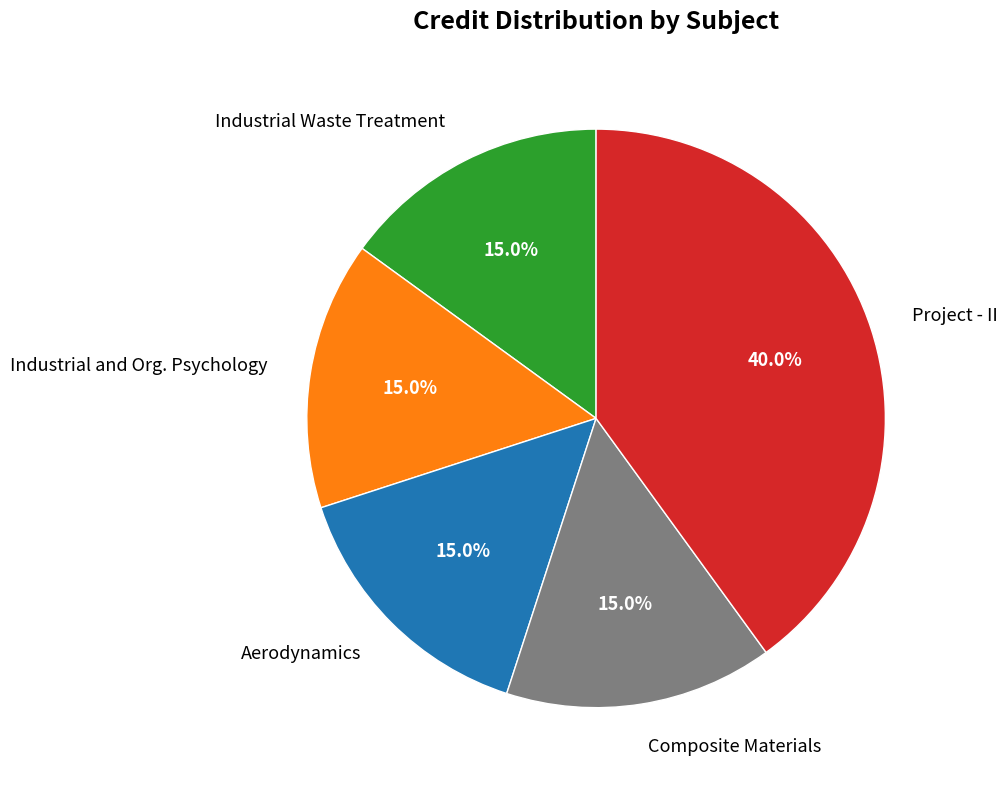

Is there any slice that represents more than half of the pie?

No